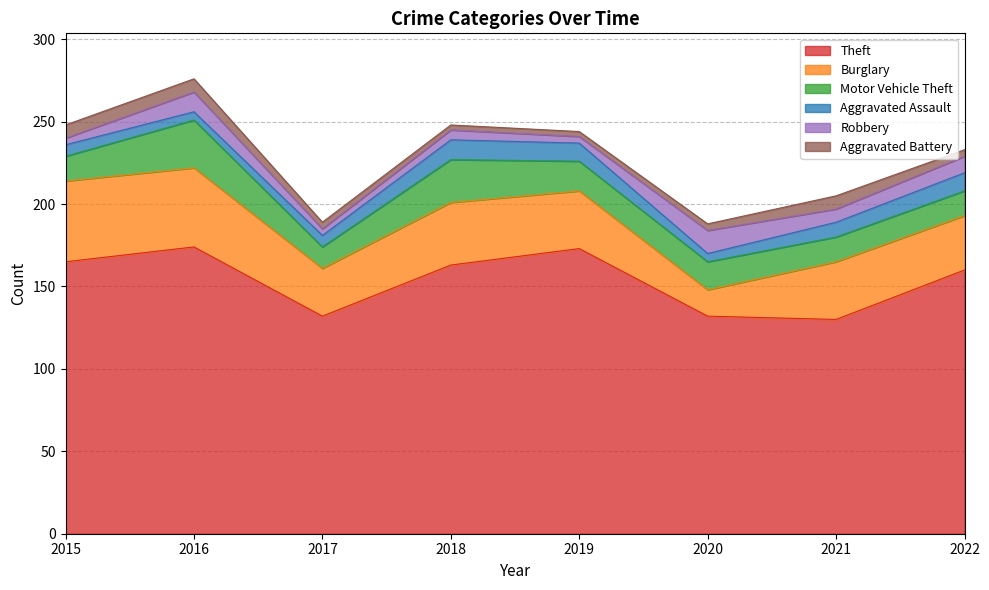

How many interior local valleys does the Motor Vehicle Theft series have?

1